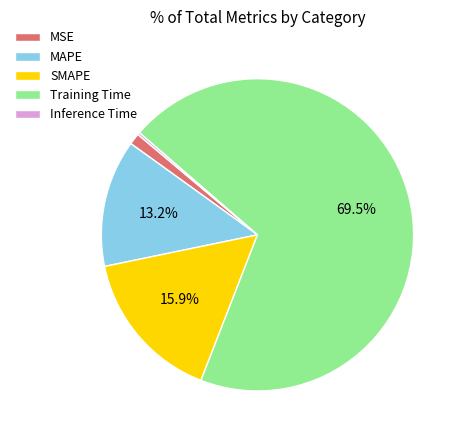

To the nearest percent, what is the combined percentage of MSE and MAPE?

14%